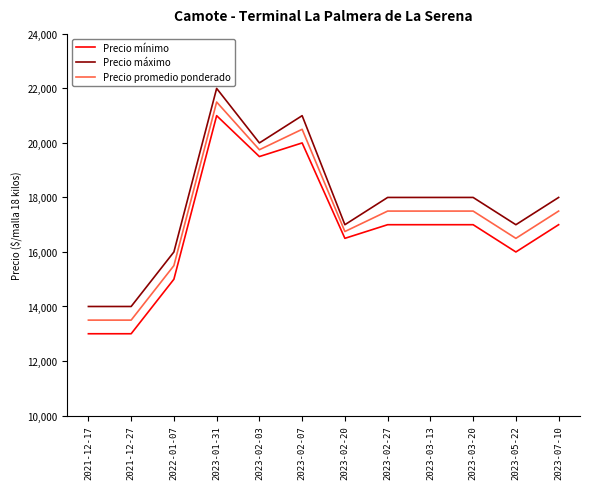

What is the difference between the highest and lowest values at 2023-02-20?

500